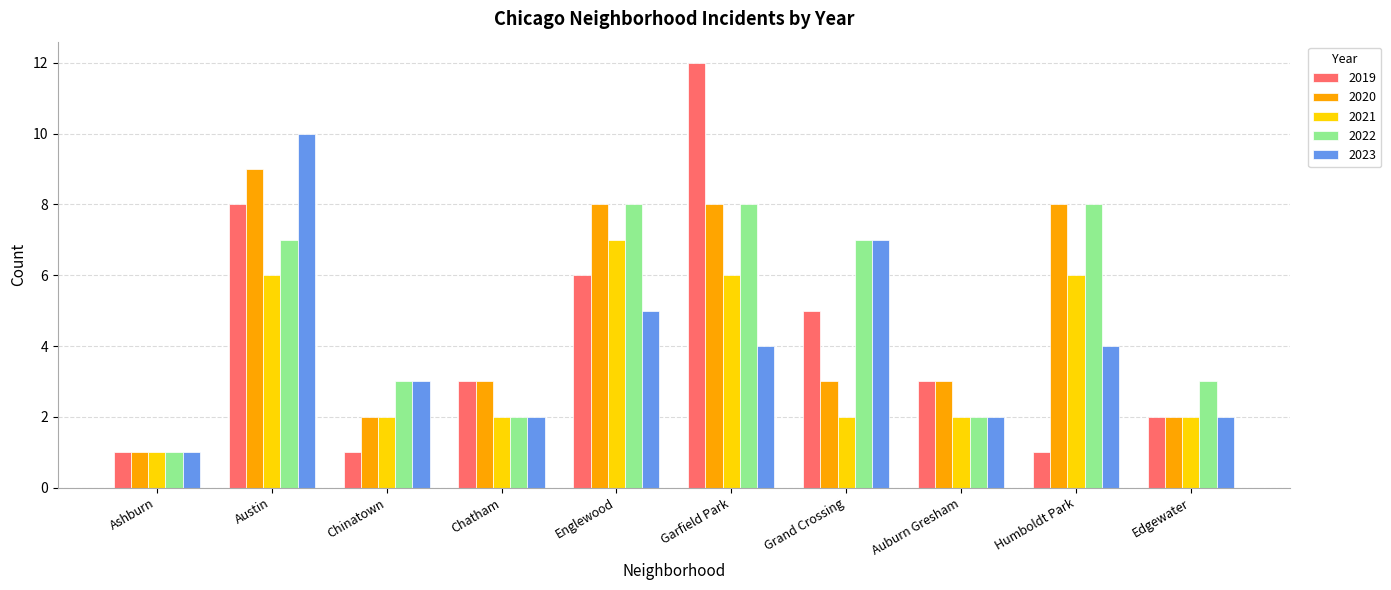

Reading left to right, transcribe all the data shown in this chart.

2019: Ashburn=1	Austin=8	Chinatown=1	Chatham=3	Englewood=6	Garfield Park=12	Grand Crossing=5	Auburn Gresham=3	Humboldt Park=1	Edgewater=2
2020: Ashburn=1	Austin=9	Chinatown=2	Chatham=3	Englewood=8	Garfield Park=8	Grand Crossing=3	Auburn Gresham=3	Humboldt Park=8	Edgewater=2
2021: Ashburn=1	Austin=6	Chinatown=2	Chatham=2	Englewood=7	Garfield Park=6	Grand Crossing=2	Auburn Gresham=2	Humboldt Park=6	Edgewater=2
2022: Ashburn=1	Austin=7	Chinatown=3	Chatham=2	Englewood=8	Garfield Park=8	Grand Crossing=7	Auburn Gresham=2	Humboldt Park=8	Edgewater=3
2023: Ashburn=1	Austin=10	Chinatown=3	Chatham=2	Englewood=5	Garfield Park=4	Grand Crossing=7	Auburn Gresham=2	Humboldt Park=4	Edgewater=2